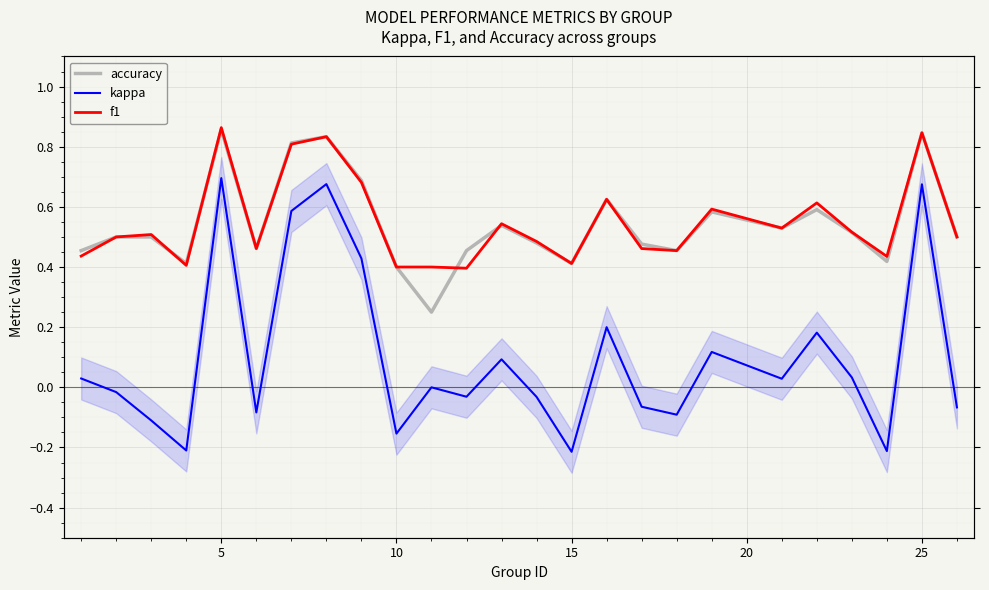

How many lines are shown in the chart?

3